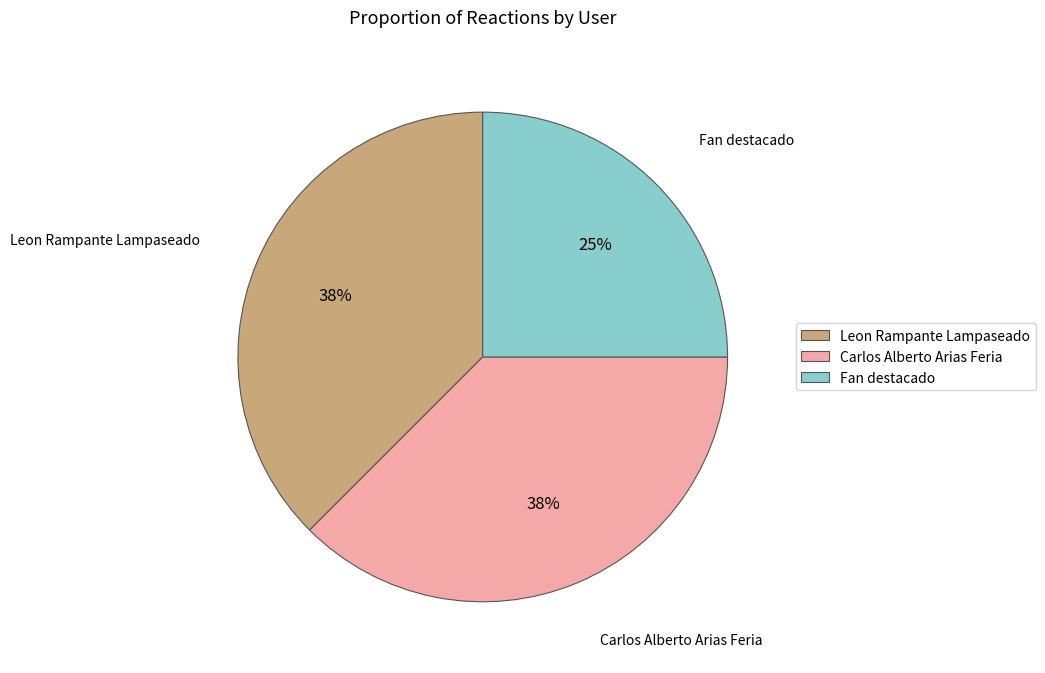

True or false: Fan destacado accounts for 34% of the total.

False